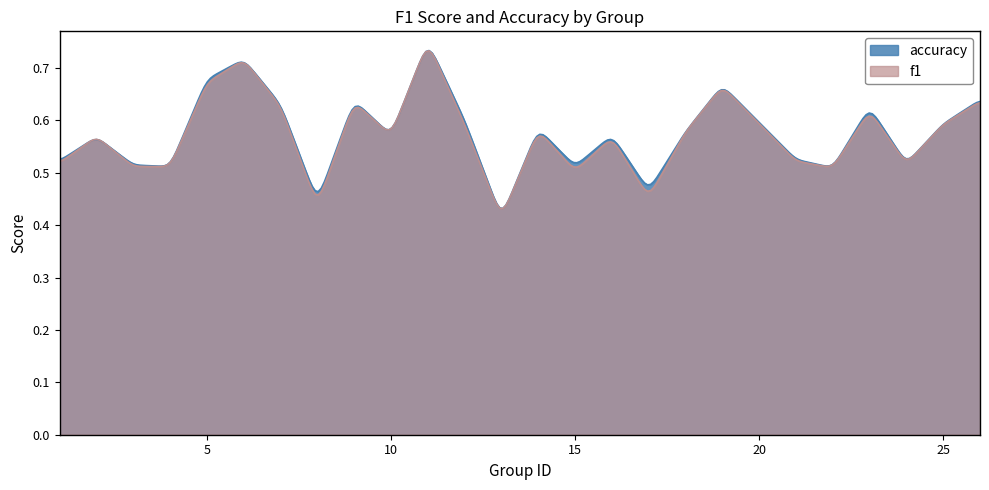

At which category is the sum across all series the highest?

11